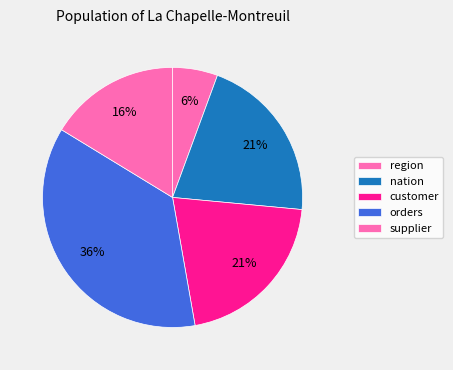

How many segments does this pie chart have?

5